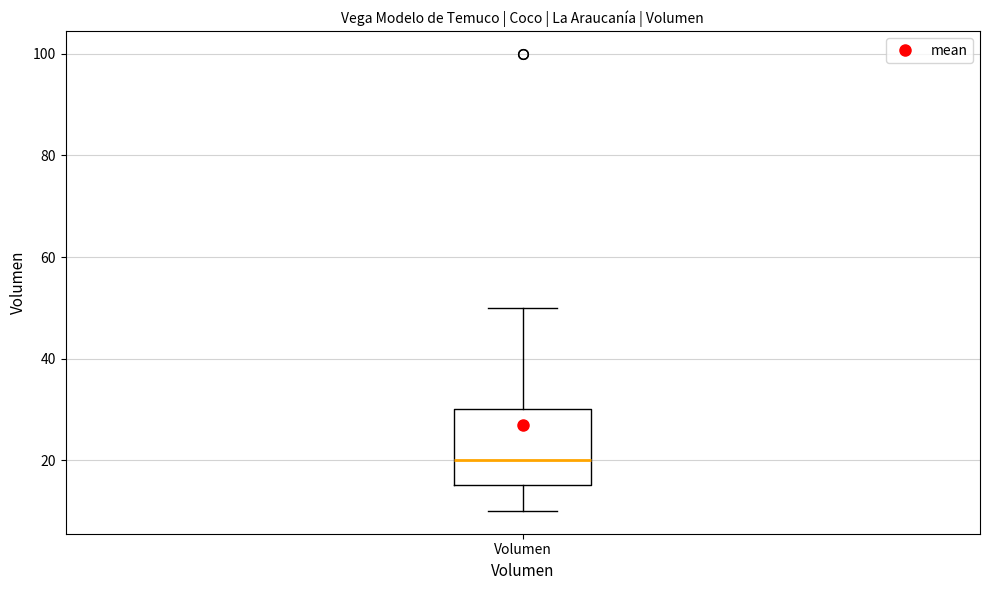

Read this box plot against the y-axis: the position of the median line, the range covered by the box, and the ends of both whiskers. The values are not printed on the chart, so give them approximately, as read against the axis.

median 20, box 16 to 30, whiskers 10 to 50